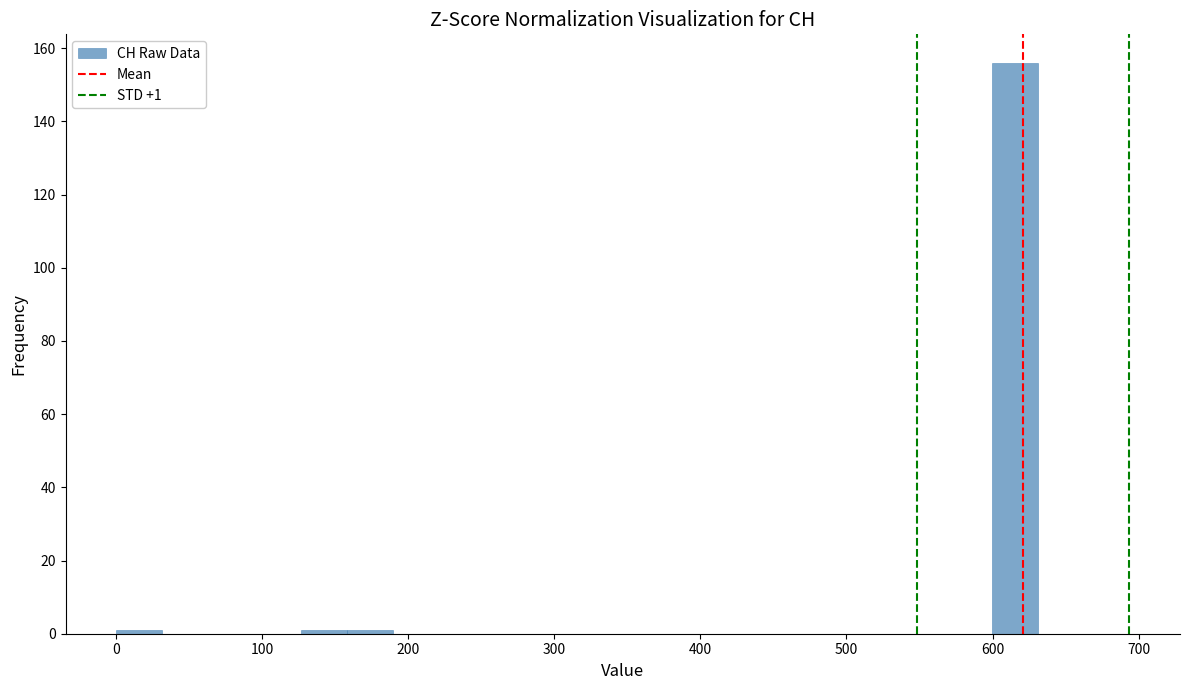

Read against the x-axis, roughly where is the centre of the tallest bar?

620